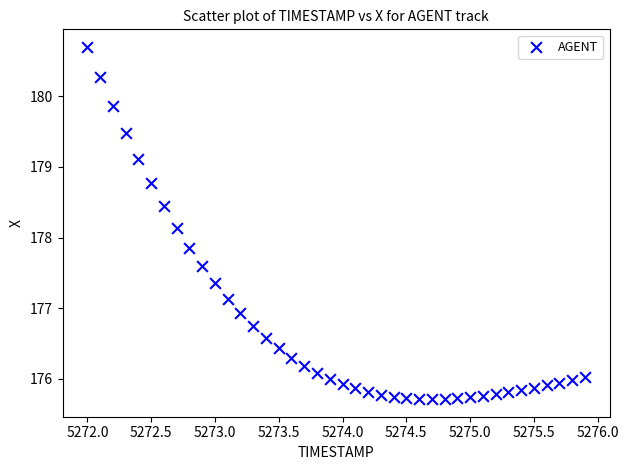

What is the range of Y values (max minus min)?

5.0